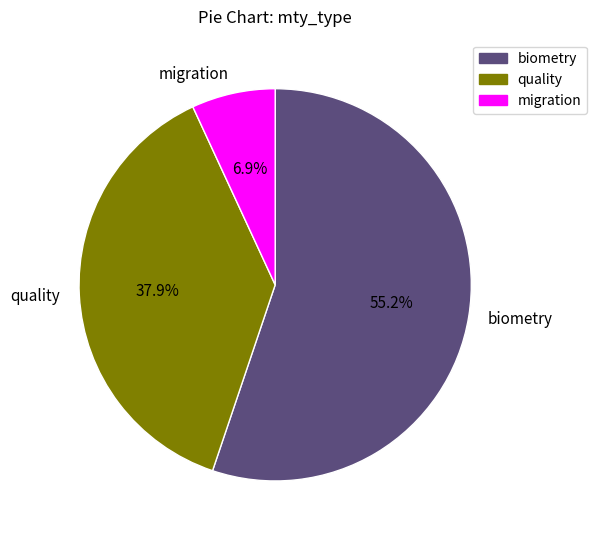

Which has a higher value, quality or biometry?

biometry